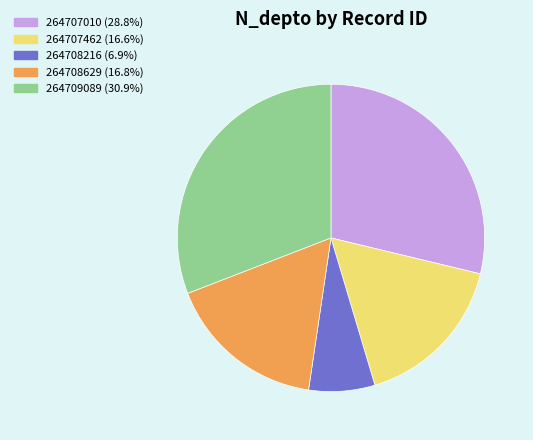

How many slices are in this pie chart?

5